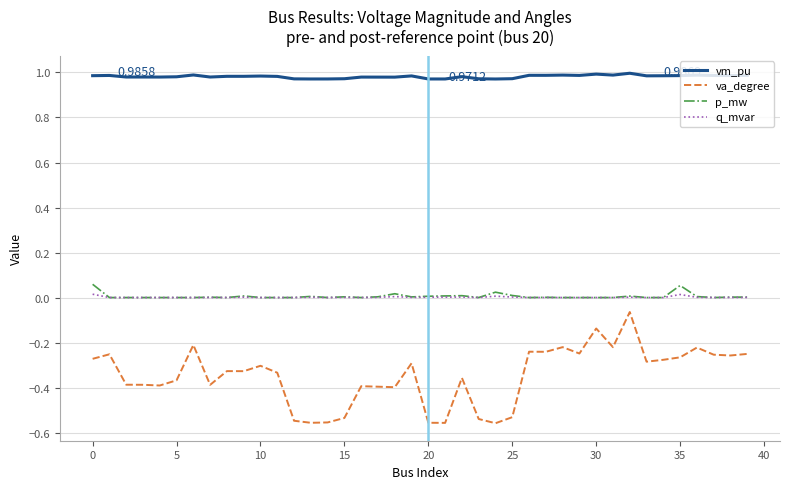

True or false: q_mvar and vm_pu intersect in this chart.

False